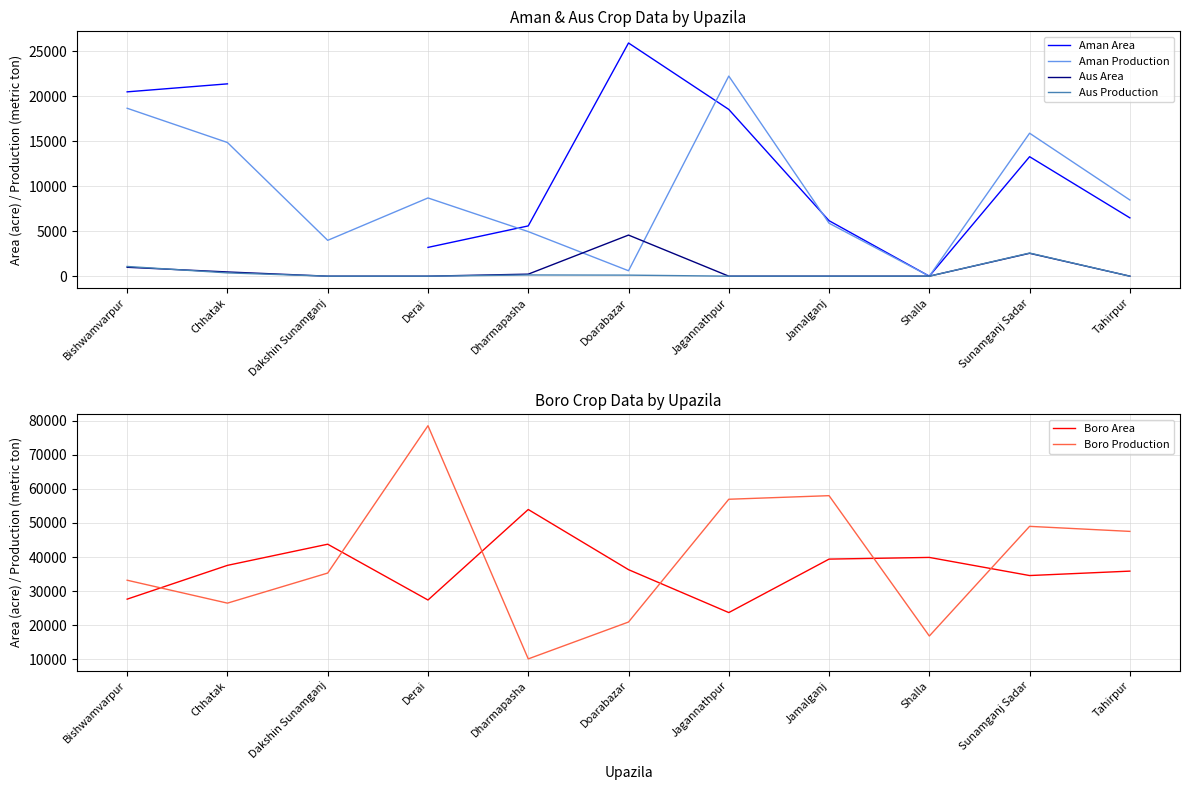

How many positive values does the Aman Area series have?

9